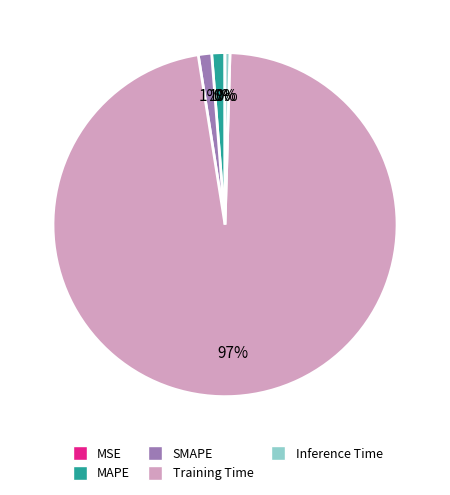

The MAPE slice represents 1% of the pie. True or false?

True